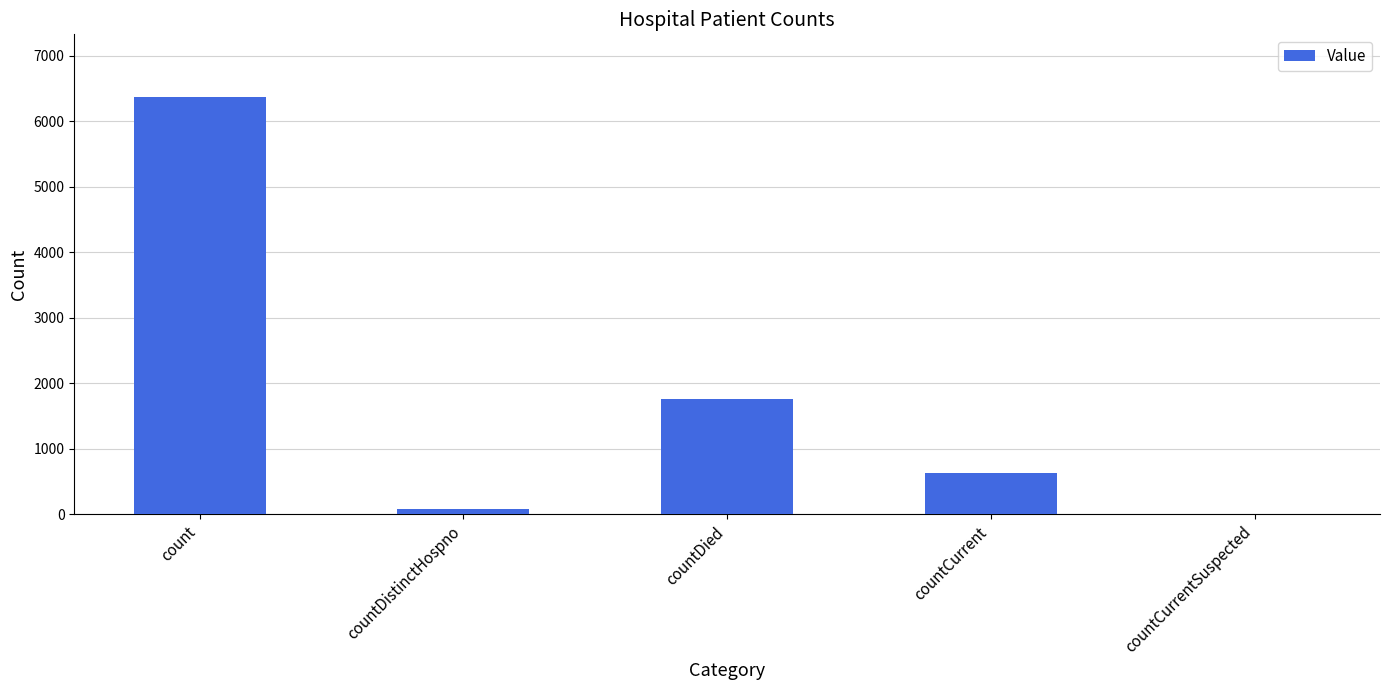

At which label is the value closest to 3185?

countDied